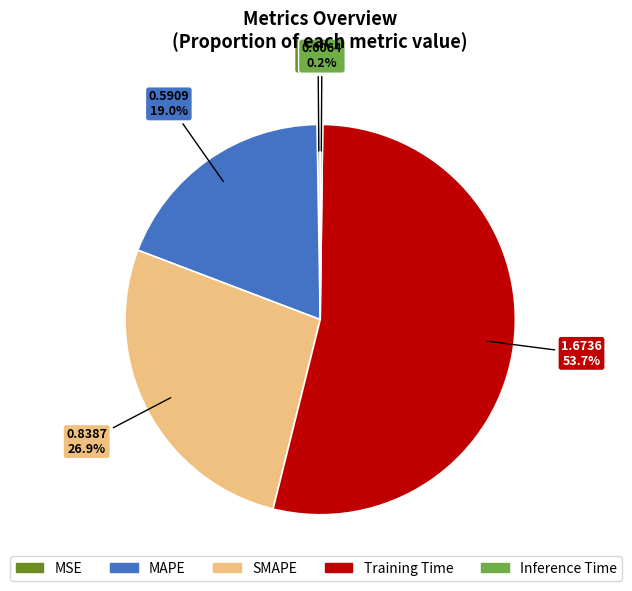

Which category has the biggest portion of the pie?

Training Time